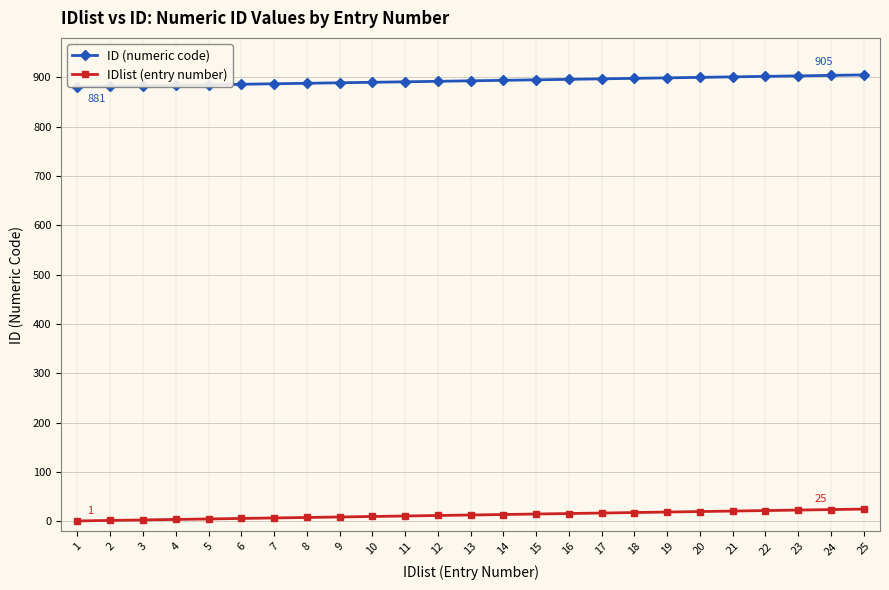

What is the sum of all IDlist (entry number) values?

325